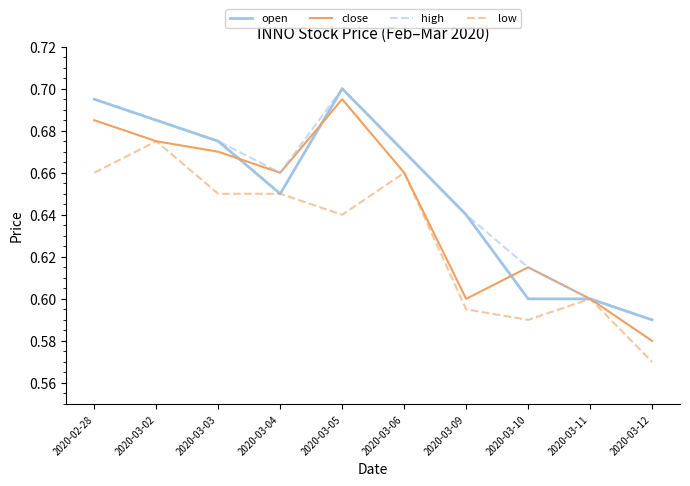

Where is the first local minimum for high?

2020-03-04